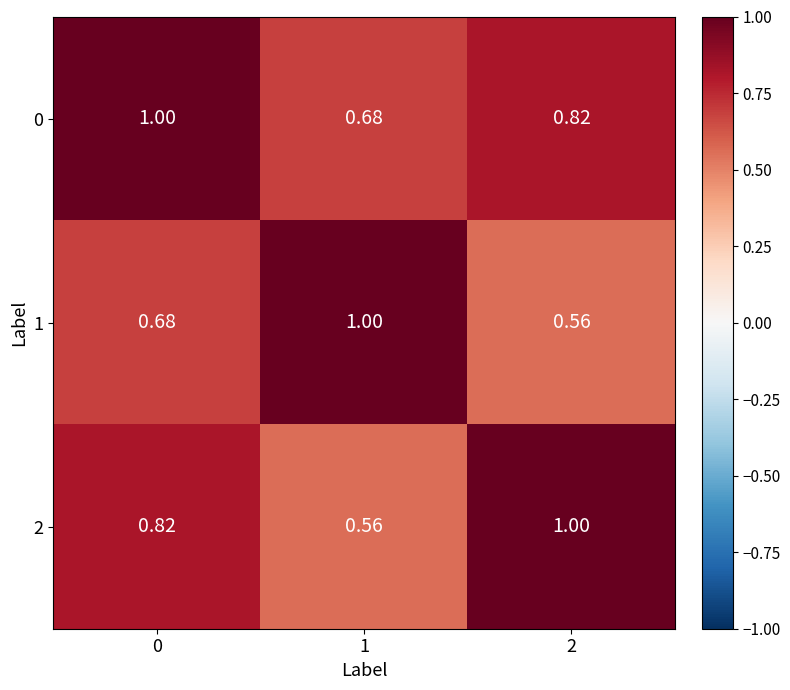

Is the value of 1 at 2 greater than the value of 0 at 1?

No